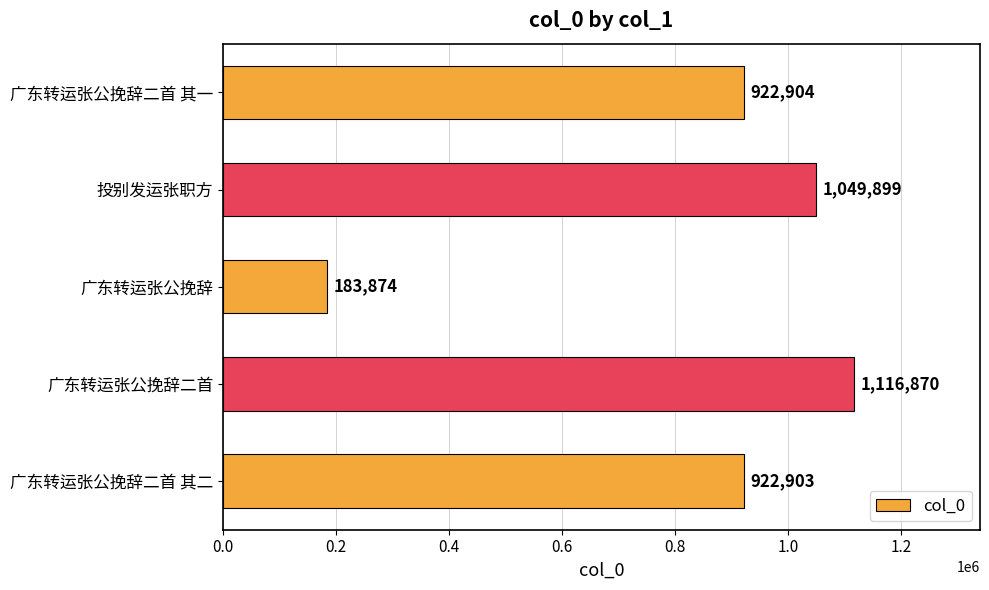

Approximately how many times larger is the value at 广东转运张公挽辞二首 compared to 投别发运张职方?

1.1